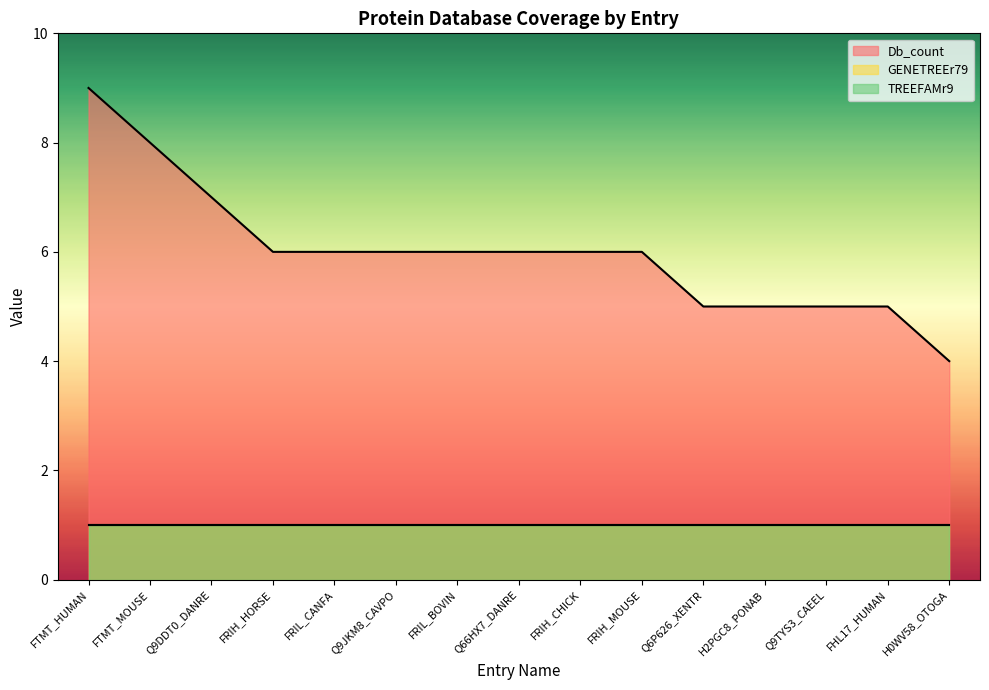

What is the label of the 3rd point from the left?

Q9DDT0_DANRE